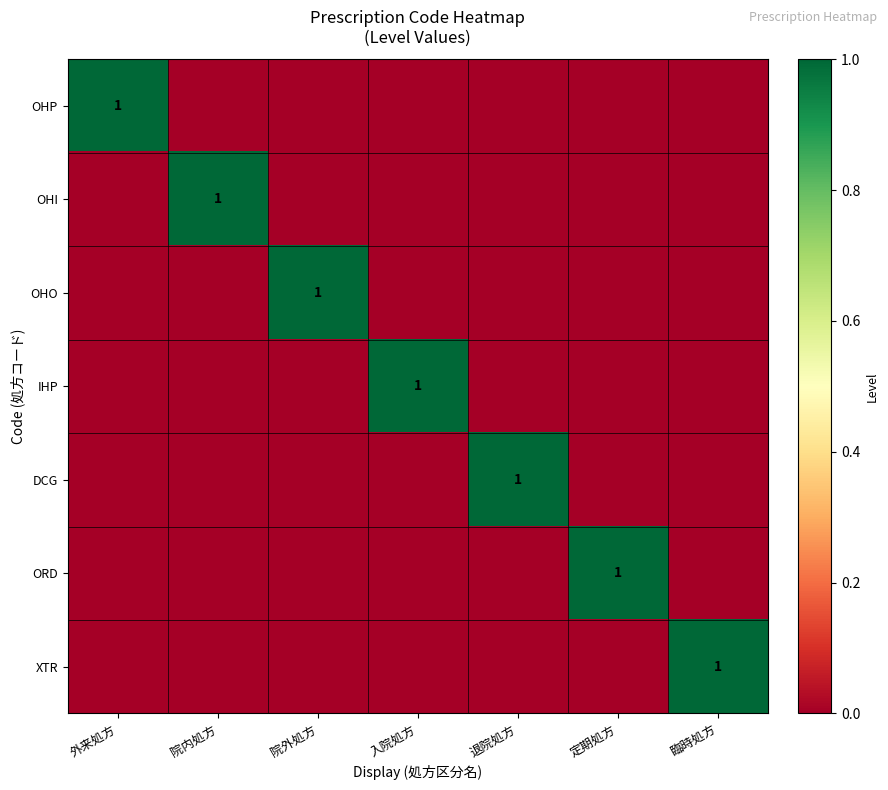

Between 入院処方 and 定期処方, which series saw the biggest shift?

IHP